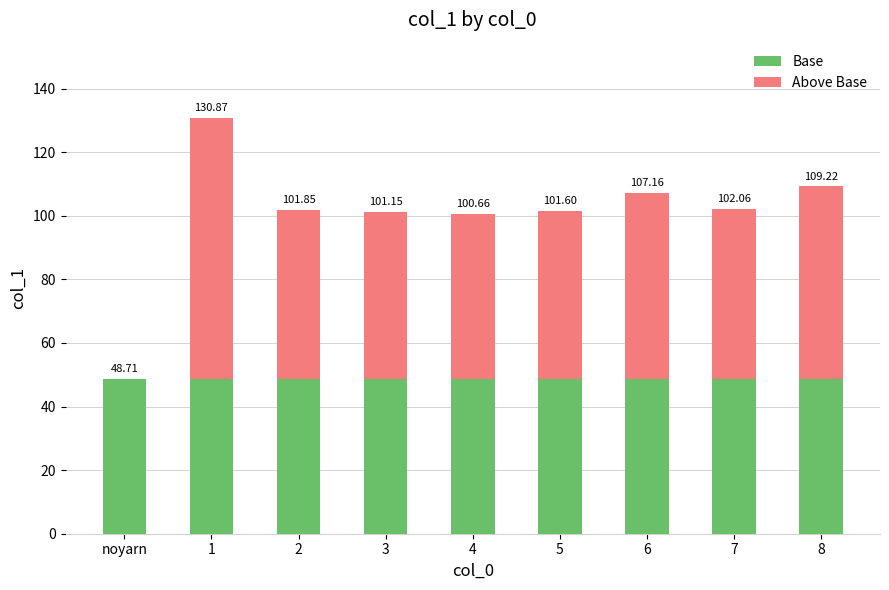

True or false: Base has a value of 17.1 at 3.

False